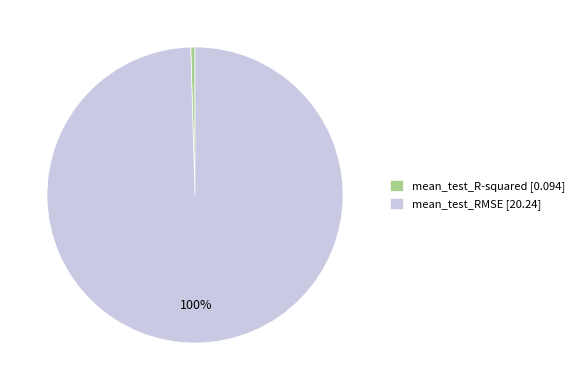

Rank the categories by value from lowest to highest.

mean_test_R-squared, mean_test_RMSE